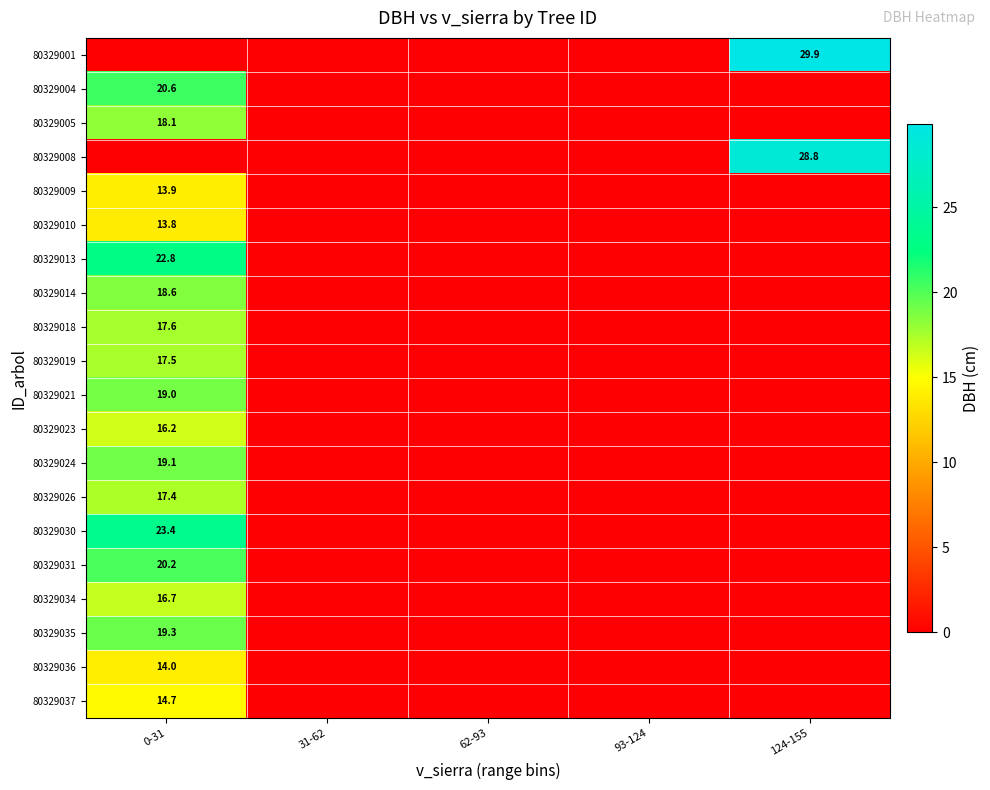

Is the value of 80329019 at 0-31 greater than the value of 80329024 at 31-62?

Yes